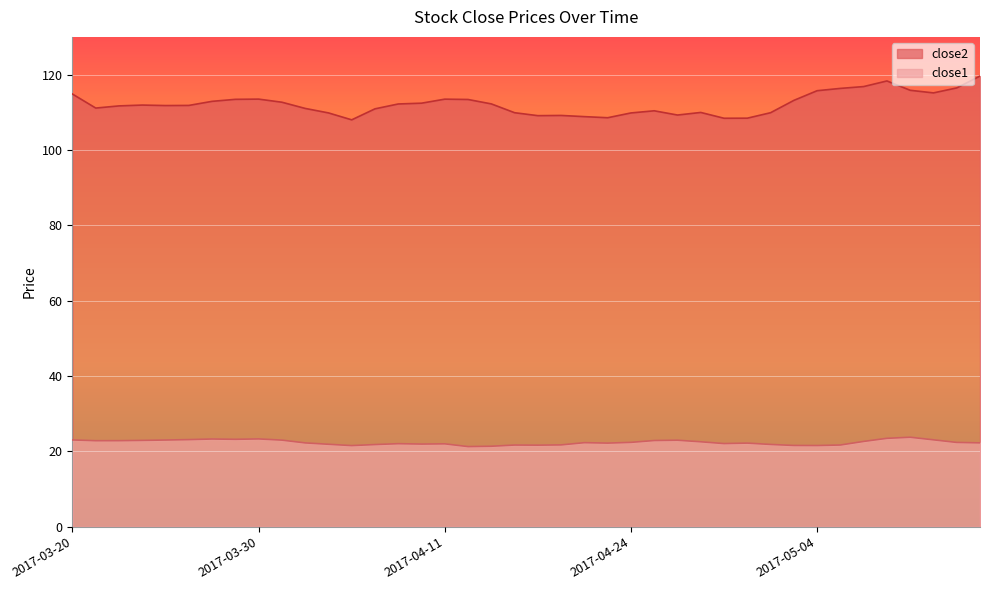

Reading right to left, list all the values displayed in this chart.

close2: 119.6	116.5	115.1	115.8	118.3	116.8	116.3	115.7	113.1	109.9	108.4	108.4	109.9	109.3	110.4	109.8	108.5	108.8	109.2	109.1	109.9	112.2	113.4	113.5	112.4	112.2	110.9	108.0	109.8	111.0	112.7	113.5	113.4	112.9	111.8	111.8	111.9	111.7	111.1	114.8
close1: 22.3	22.4	23.1	23.7	23.5	22.6	21.7	21.5	21.6	21.8	22.2	22.1	22.5	23.0	22.9	22.4	22.2	22.3	21.7	21.6	21.7	21.4	21.3	22.0	21.9	22.0	21.8	21.5	21.9	22.2	23.0	23.3	23.2	23.3	23.1	23.0	22.9	22.8	22.8	23.0